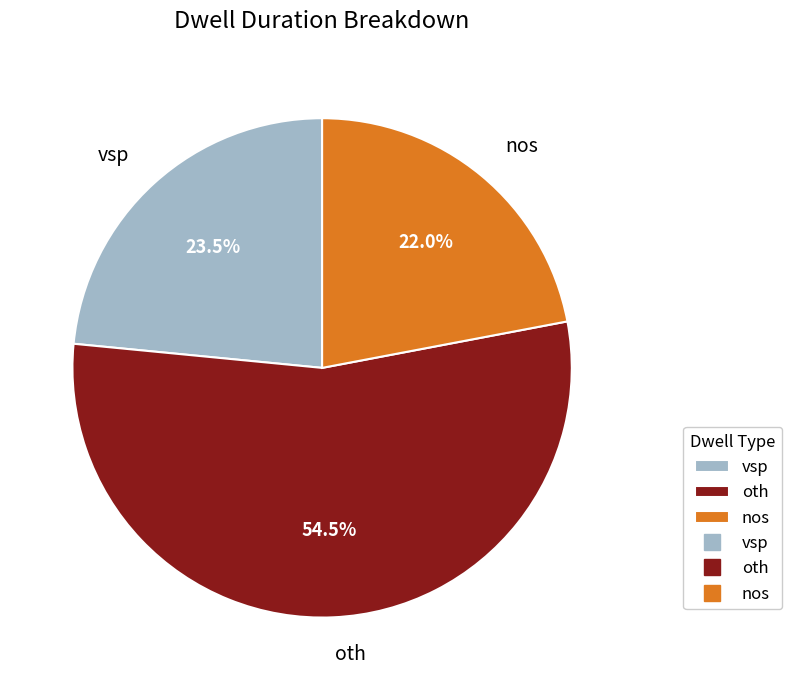

Which category accounts for the majority?

oth